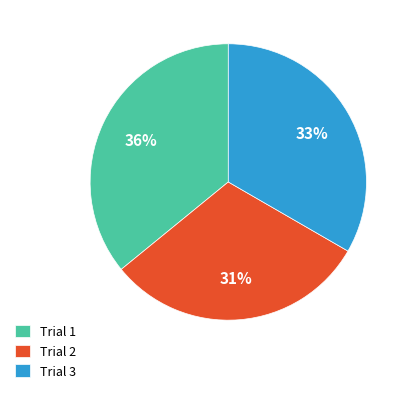

Which slice is the largest?

Trial 1